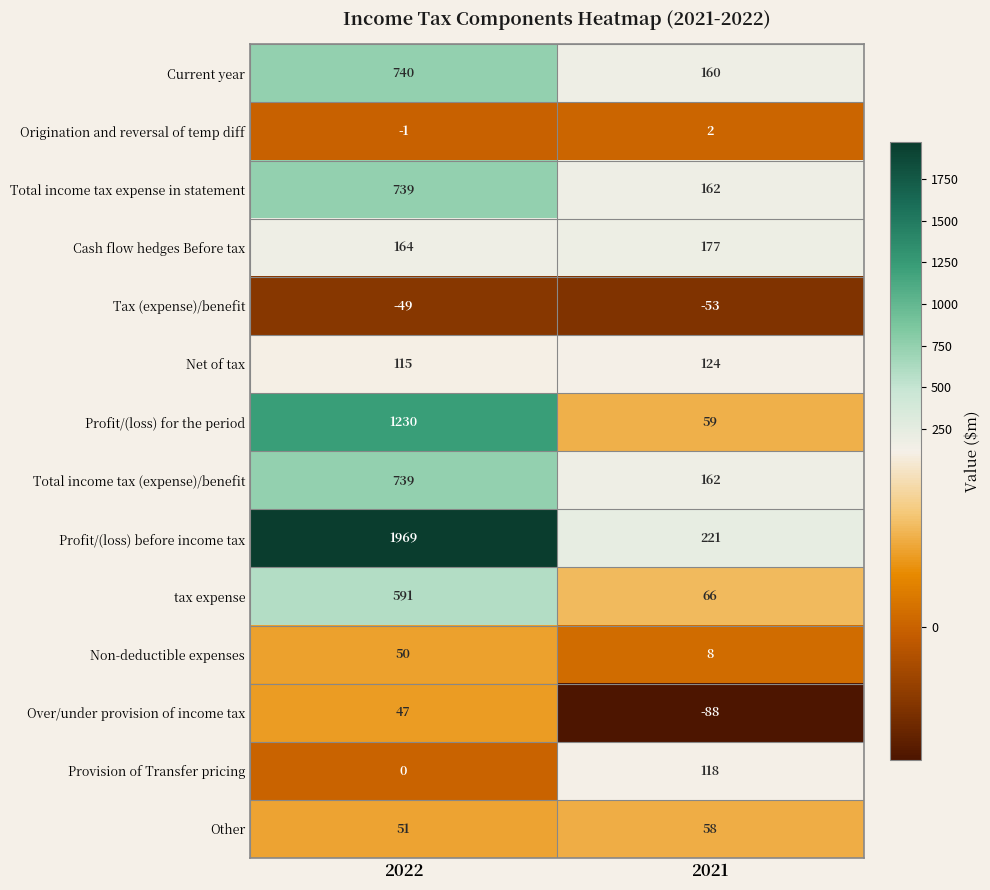

What is the average value of the Net of tax series?

120